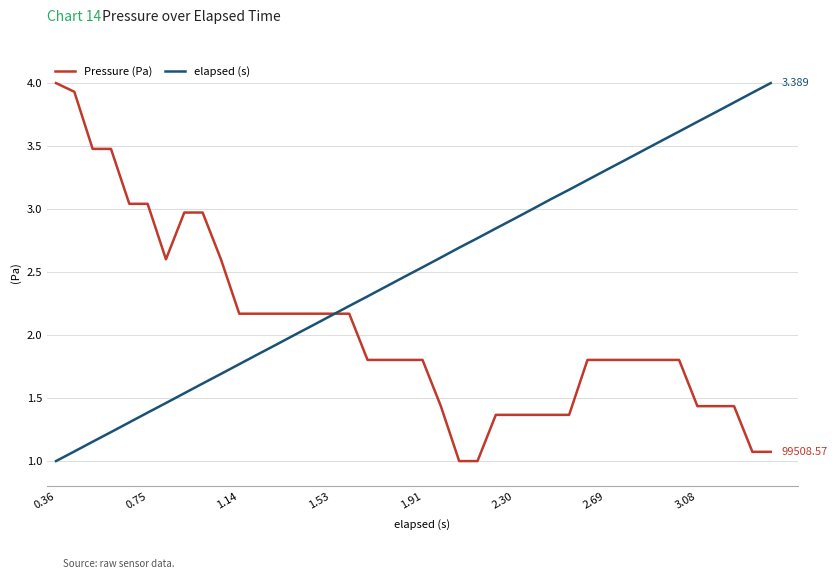

What are all the series names shown in the legend?

Pressure (Pa), elapsed (s)